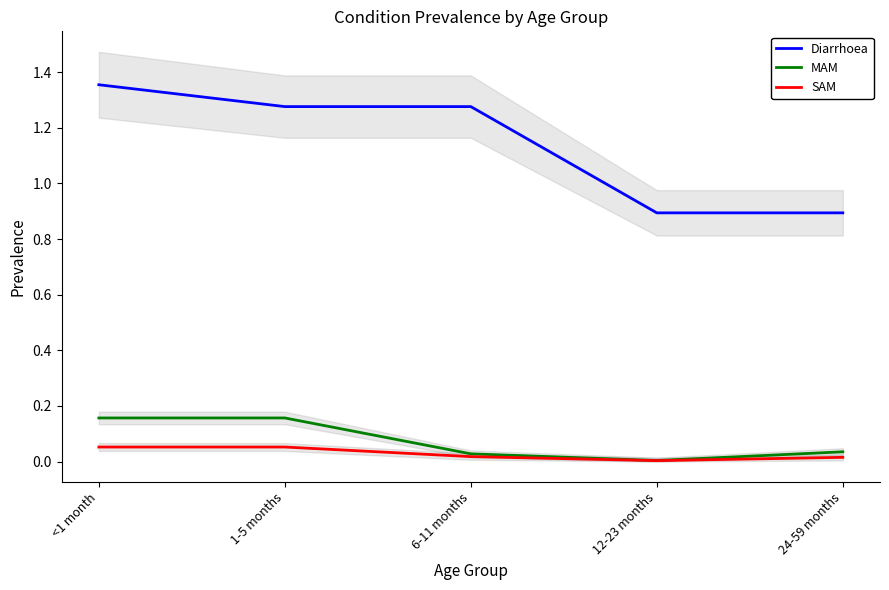

Which category has the lowest value in the MAM series?

12-23 months